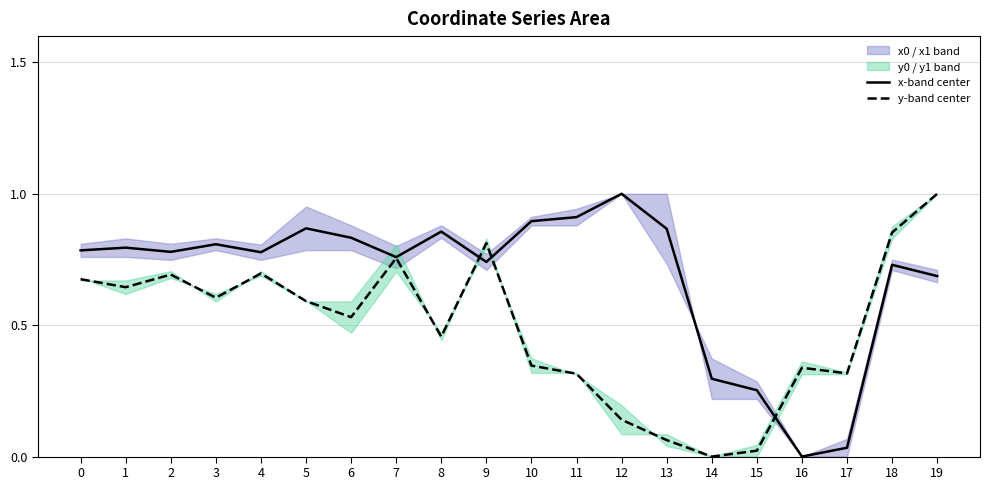

Between 2 and 16, which is larger?

2